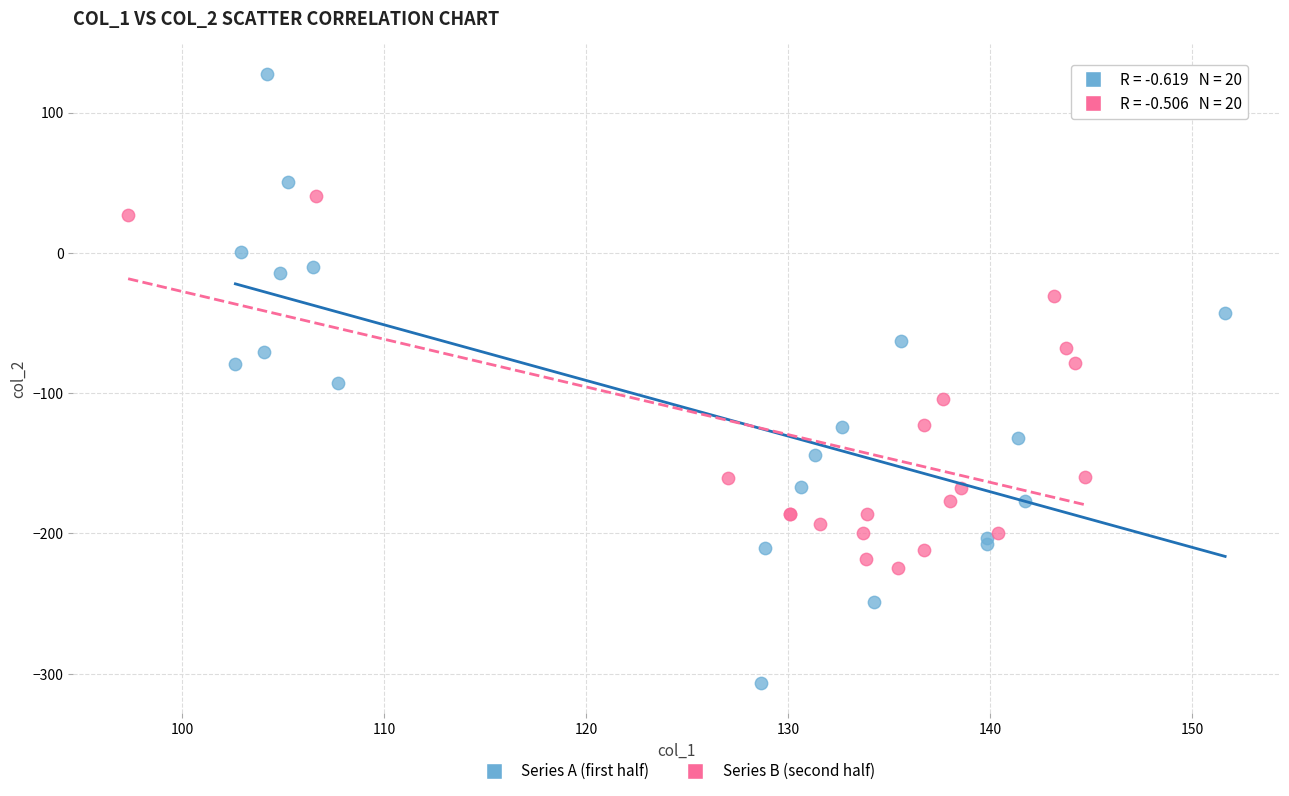

Which series reaches the minimum Y coordinate?

Series A (first half)